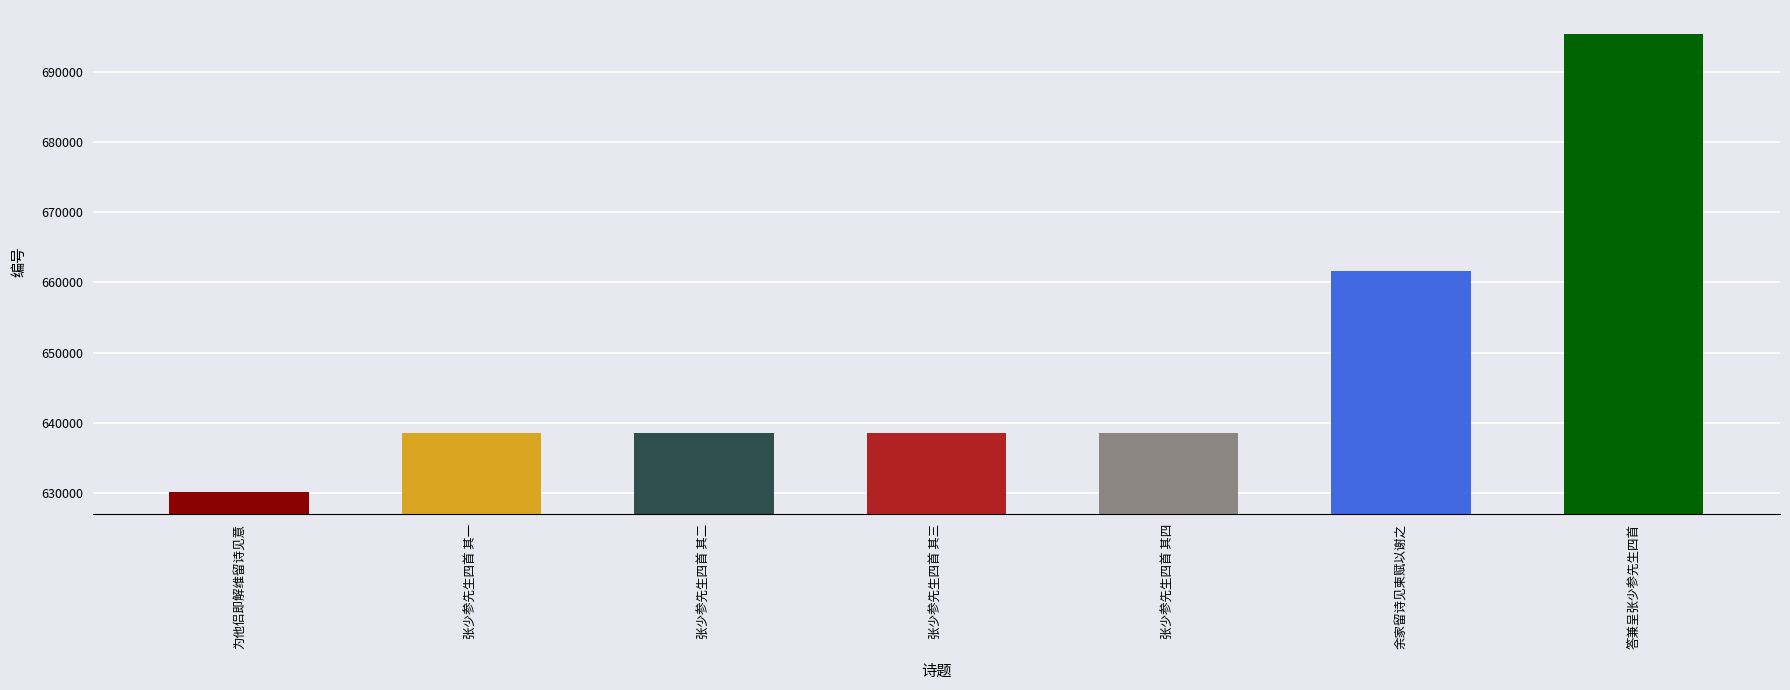

Count the number of data series in this chart.

1